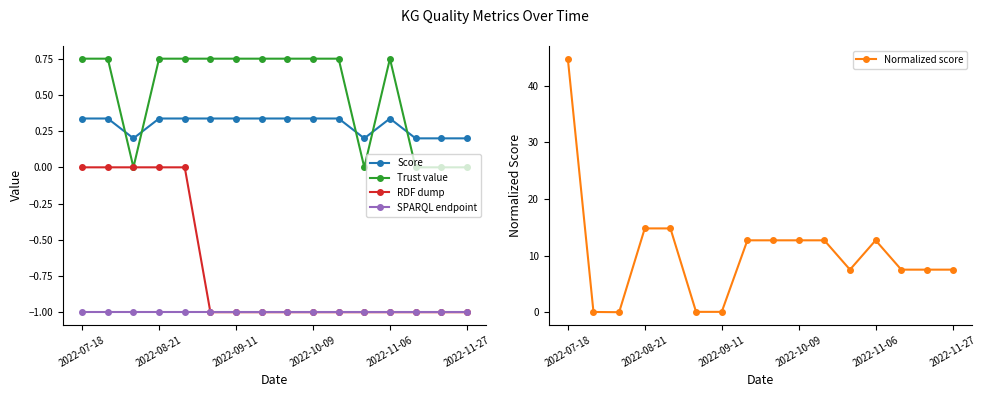

True or false: Score and RDF dump cross at least once.

False